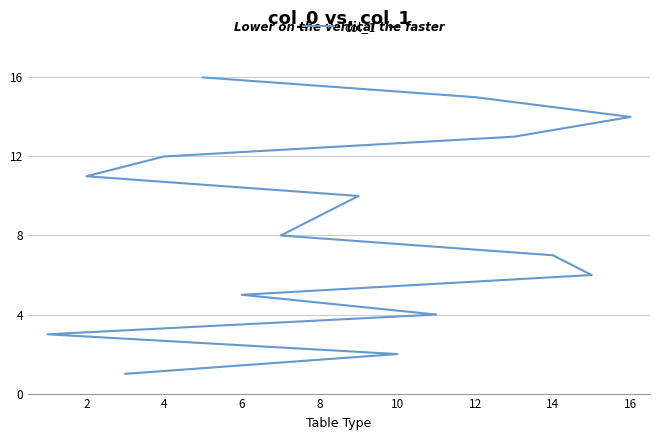

What is the label of the 9th point from the right?

14